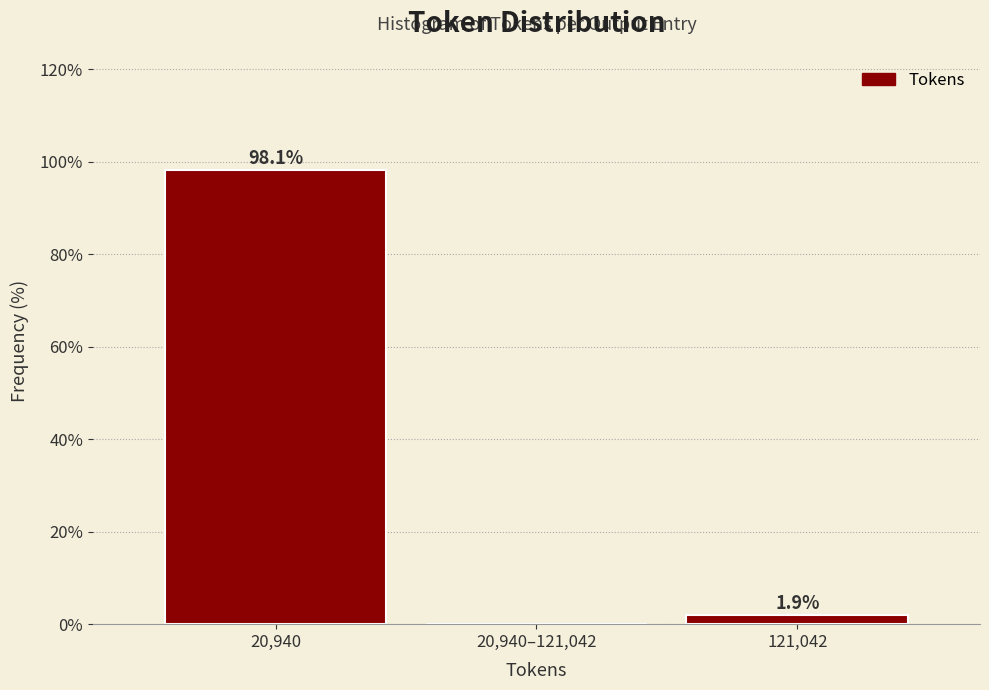

Reading left to right, transcribe all the data shown in this chart.

20,940=98.1	20,940–121,042=0.0	121,042=1.9